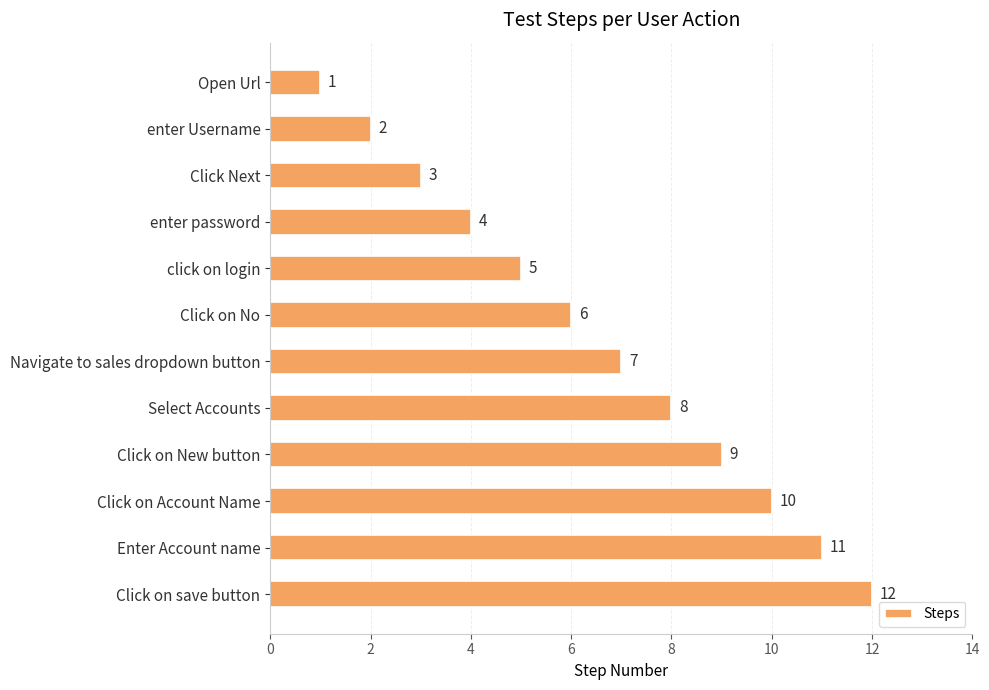

Rank the categories by value from lowest to highest.

Open Url, enter Username, Click Next, enter password, click on login, Click on No, Navigate to sales dropdown button, Select Accounts, Click on New button, Click on Account Name, Enter Account name, Click on save button